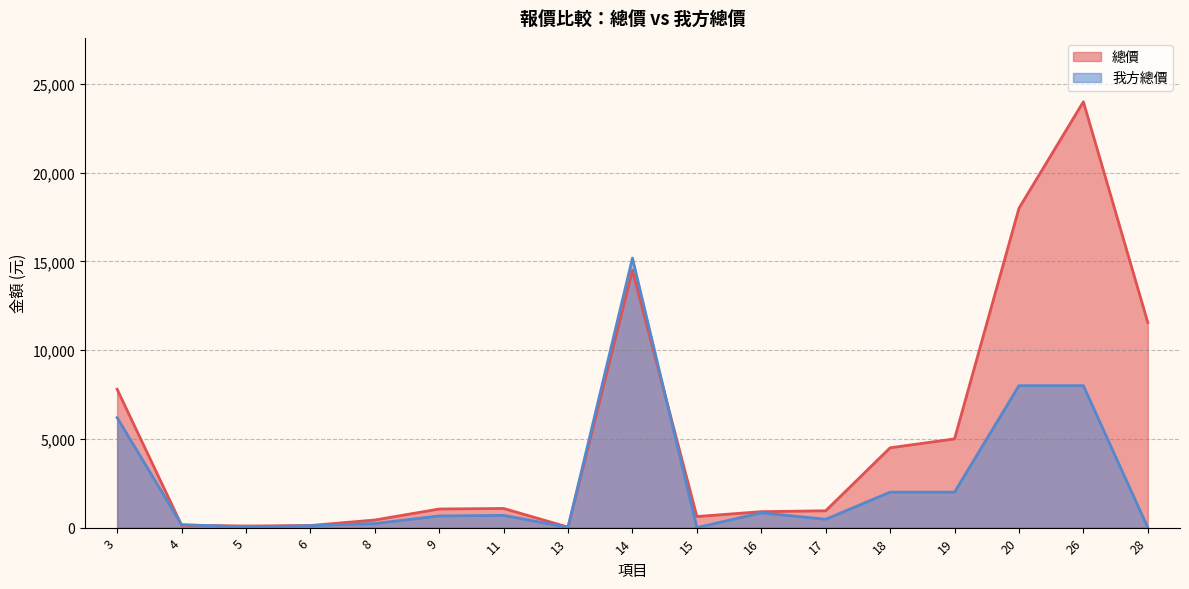

The value of 我方總價 at 8 is 230. True or false?

True